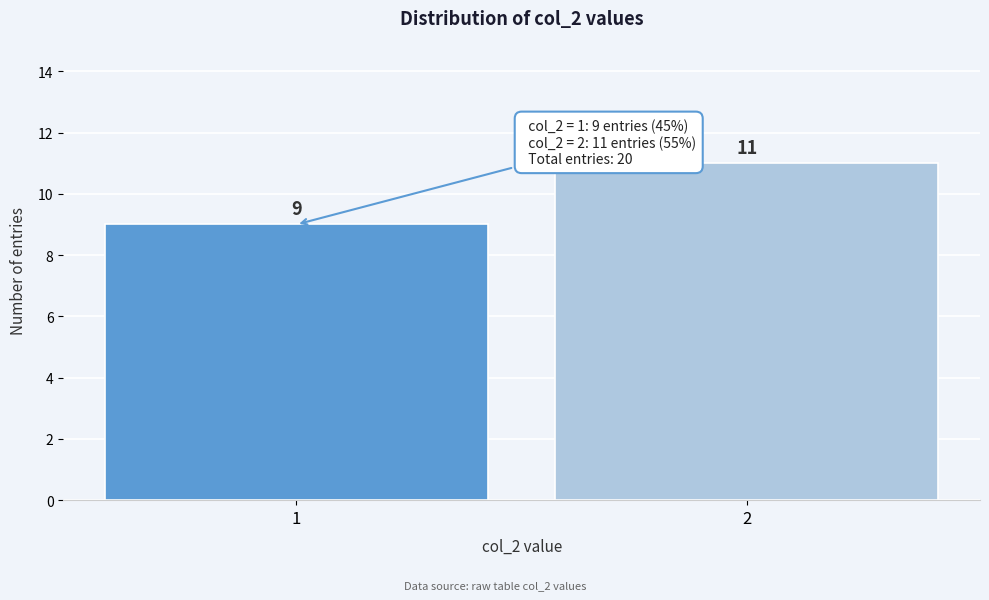

Reading left to right, extract all data points from this chart.

1=9	2=11